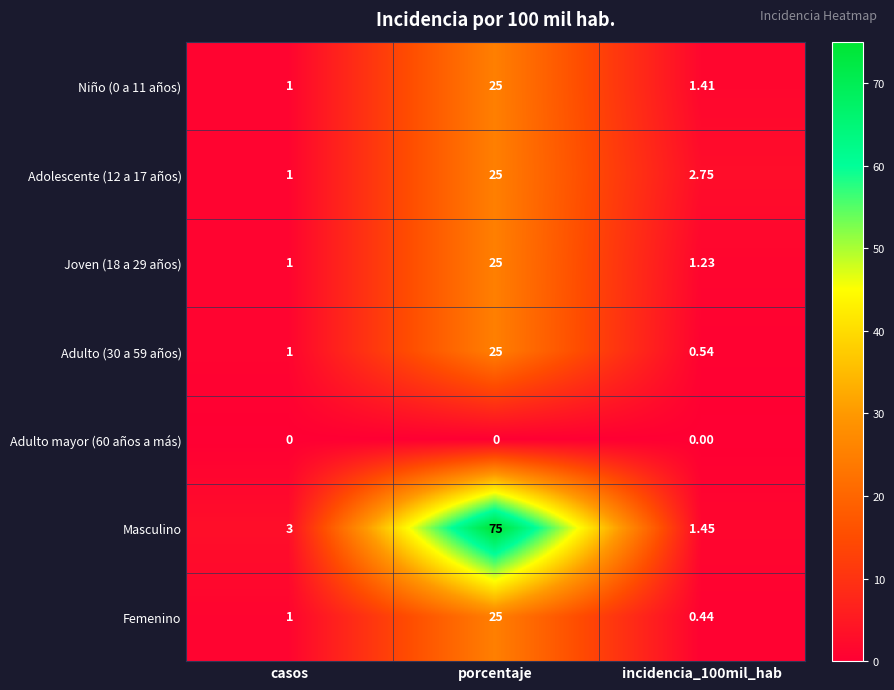

Is the value of Masculino at incidencia_100mil_hab greater than the value of Adulto (30 a 59 años) at incidencia_100mil_hab?

Yes